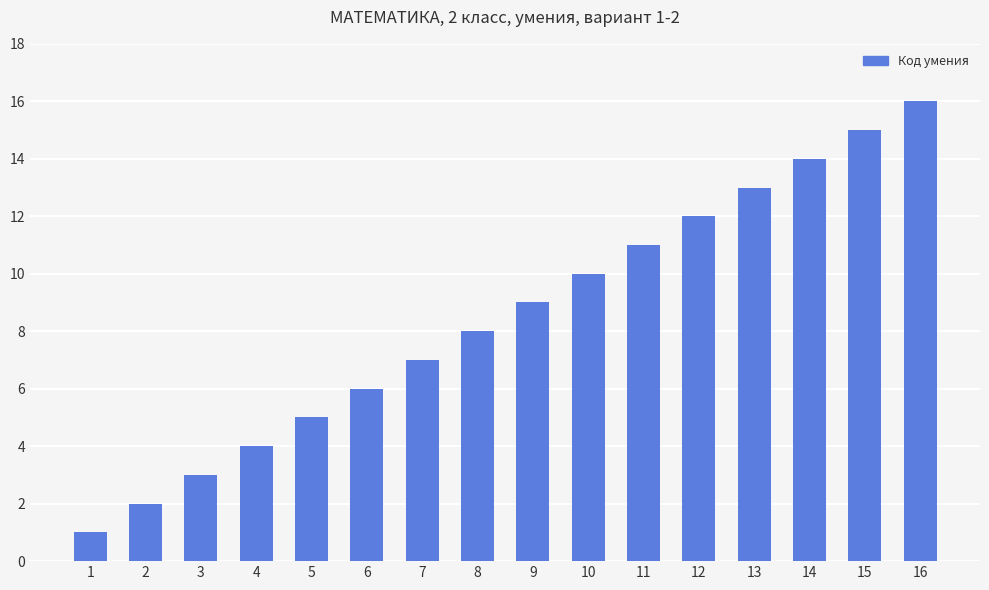

How many bars are there in total?

16